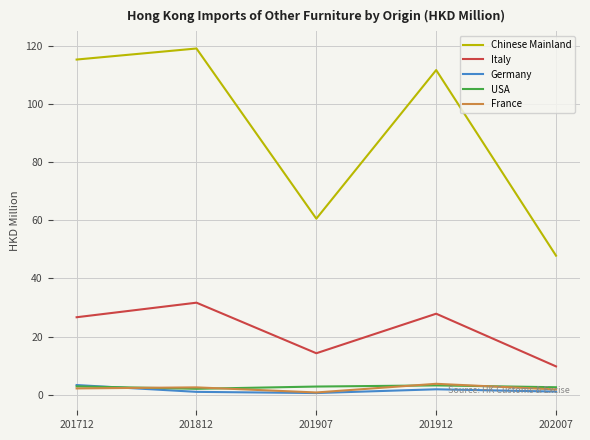

Which category has the highest value across all series?

201812